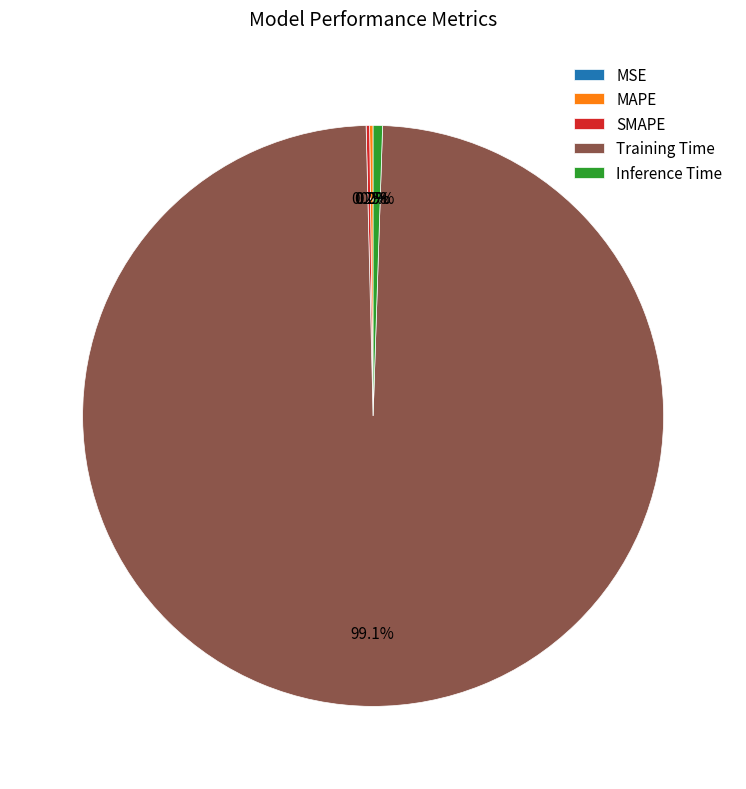

Which category has the biggest portion of the pie?

Training Time